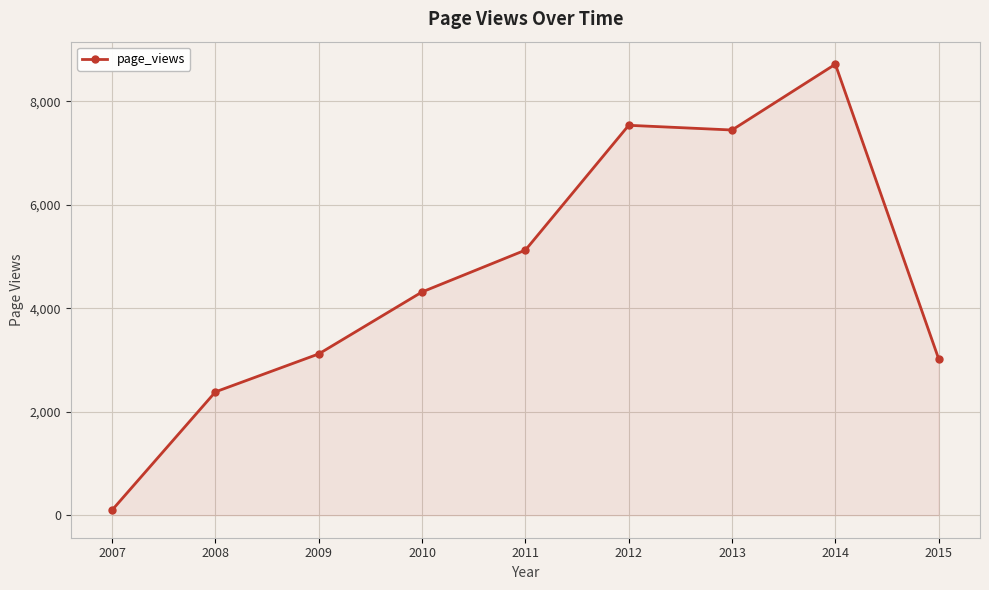

Which label corresponds to the largest value in the chart?

2014